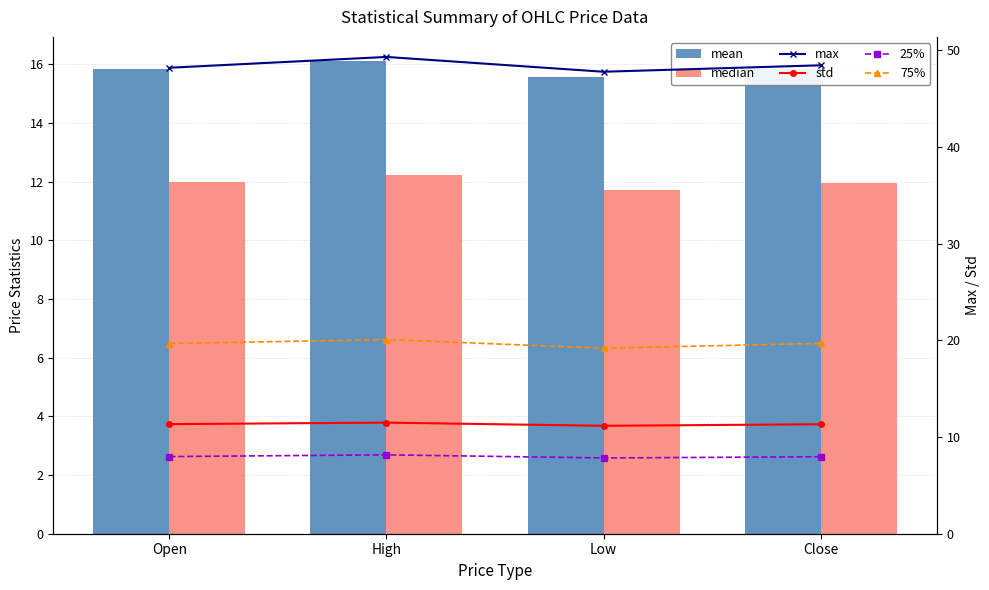

The 75% series shows 19.7 at Close. True or false?

True